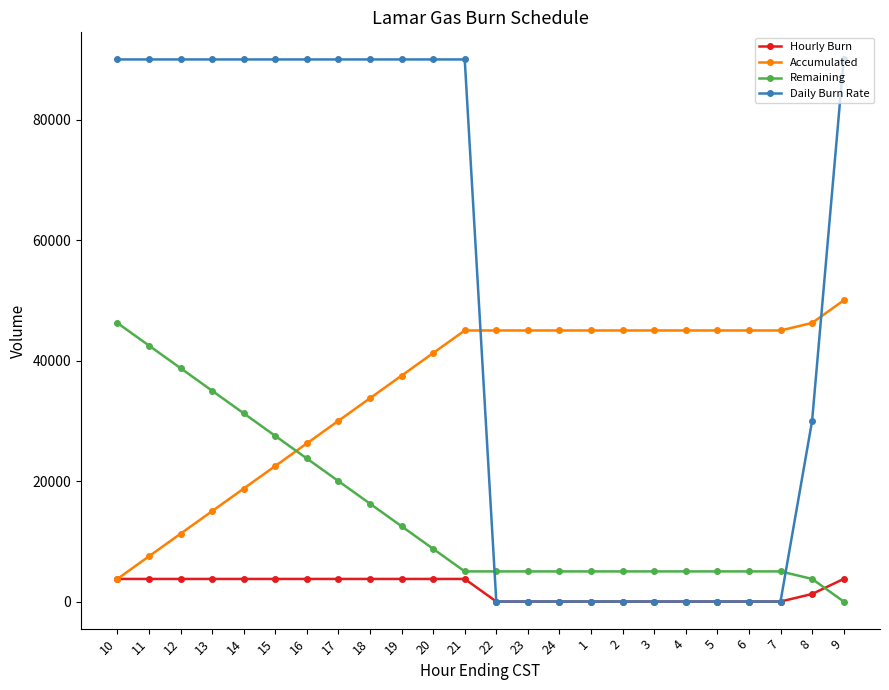

True or false: Daily Burn Rate has a value of 44892 at 10.

False